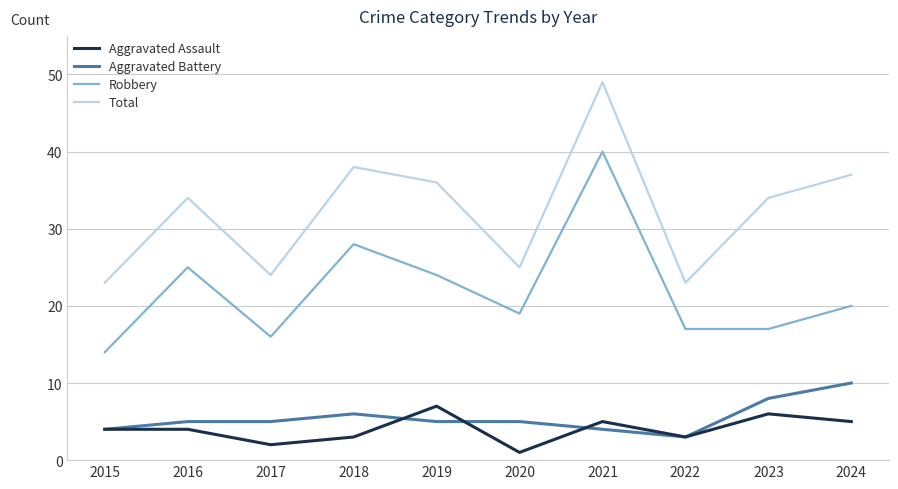

What is the highest value of the Total series?

49